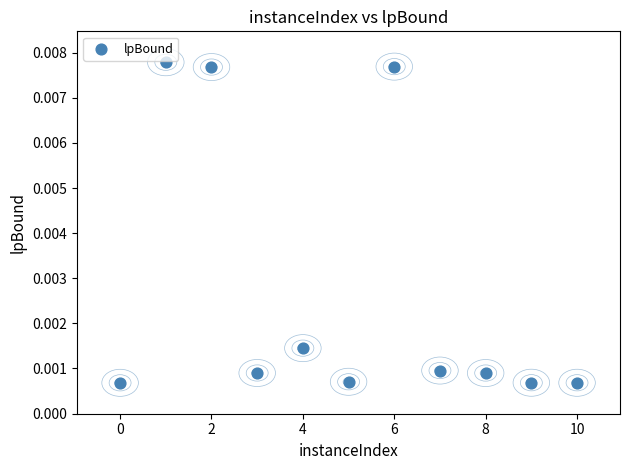

What is the range of X values (max minus min)?

10.0